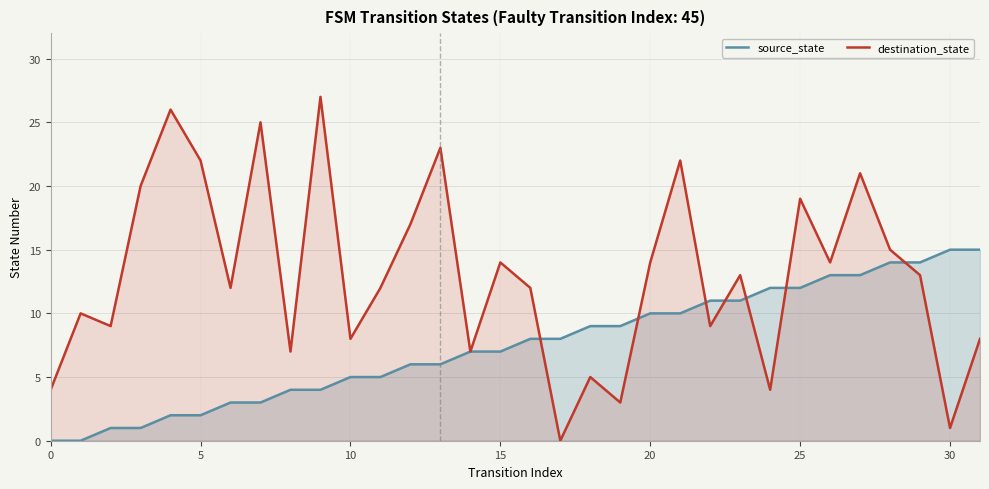

Which series has the largest total across all categories?

destination_state